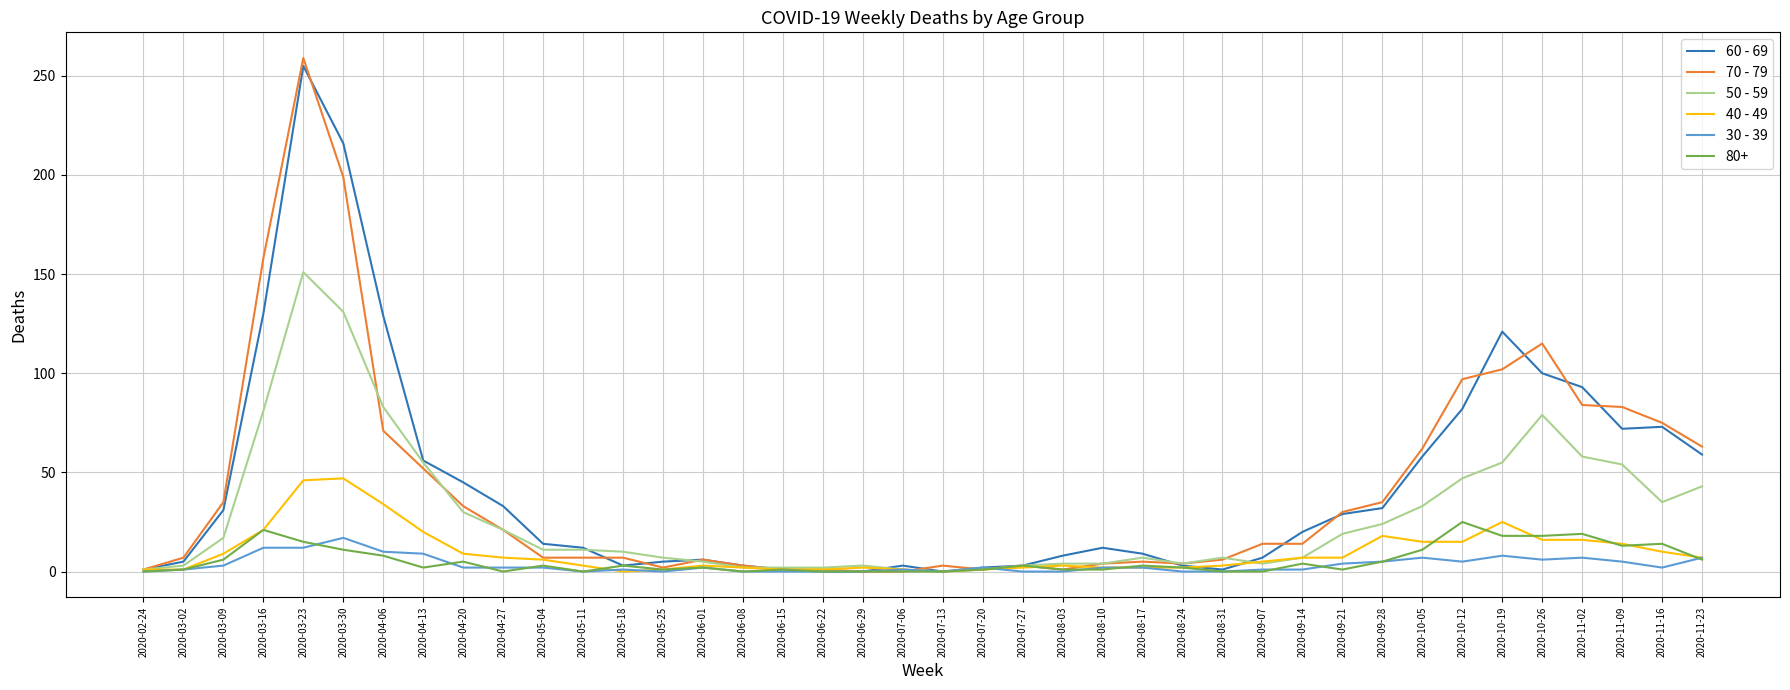

Which series has the largest range (max minus min)?

70 - 79